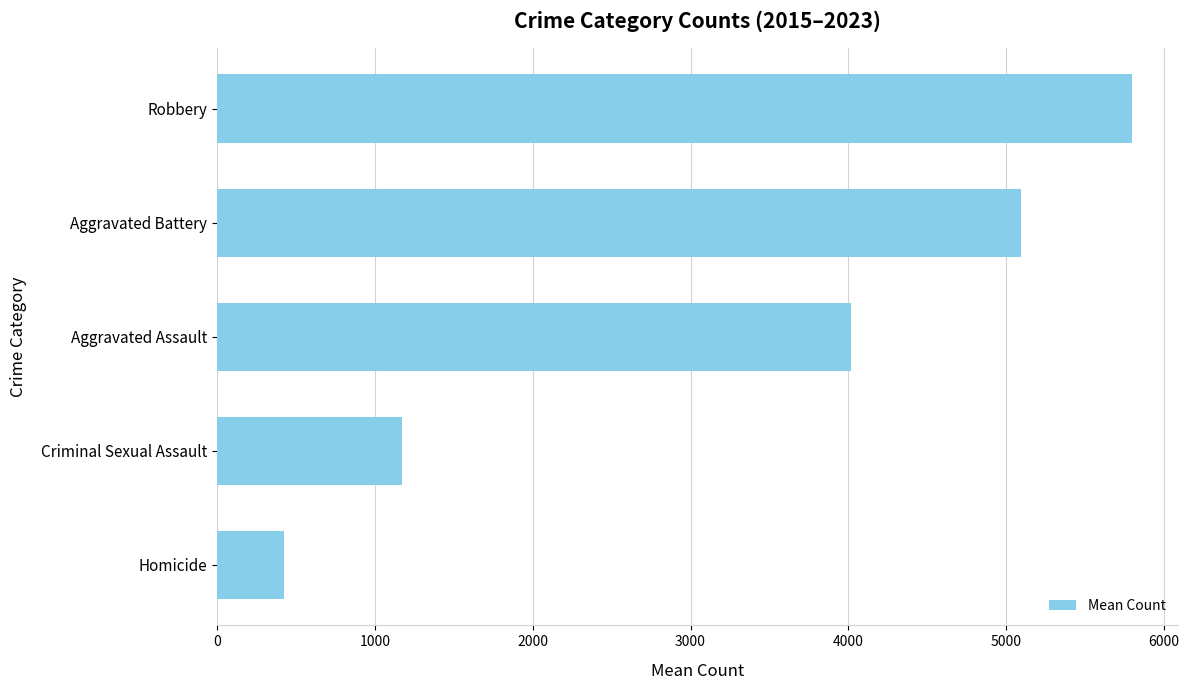

What is the approximate value at Robbery?

5798.1